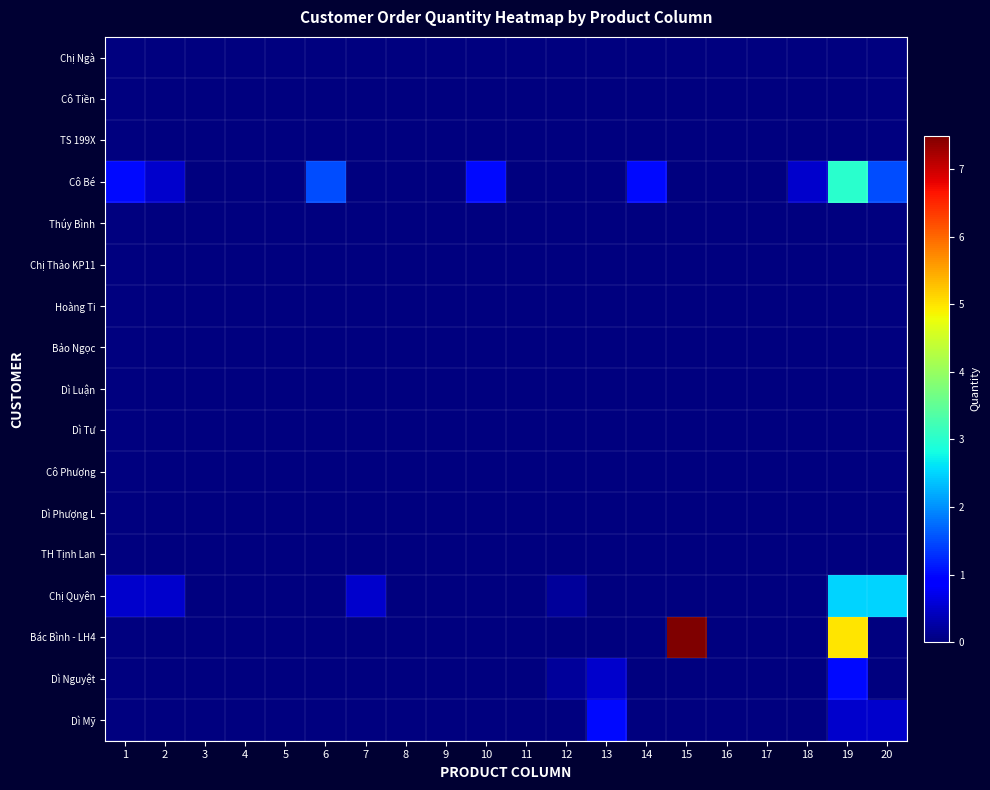

Which series has the widest spread of values?

Bác Bình - LH4